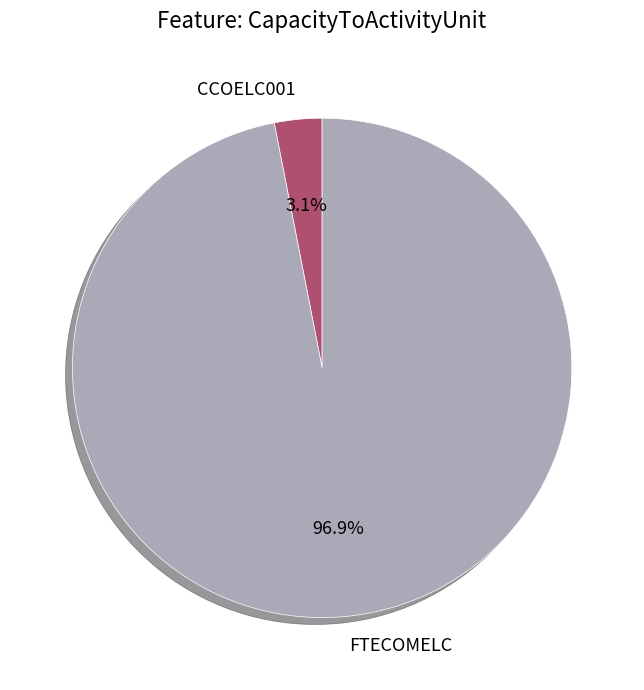

Which category has the biggest portion of the pie?

FTECOMELC